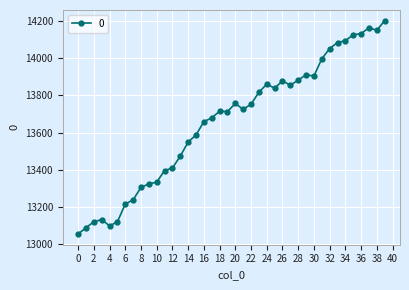

What is the greatest value displayed?

14203